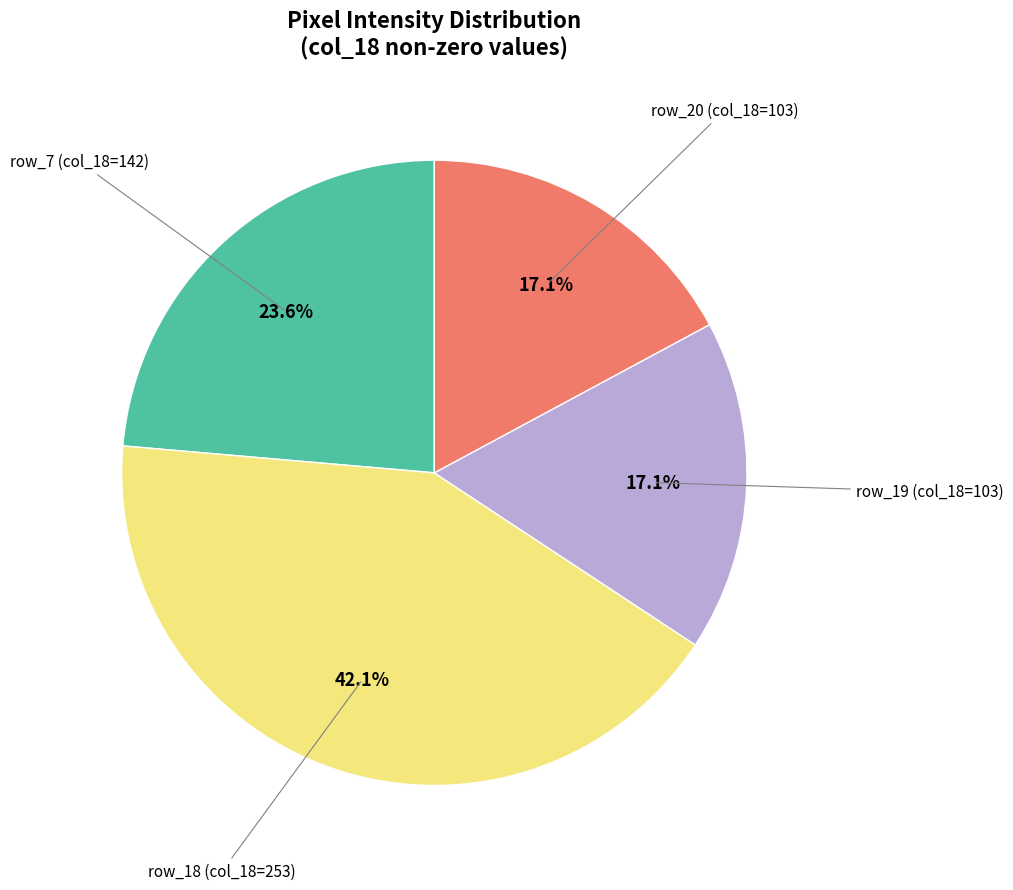

Is there a majority slice in this chart?

No